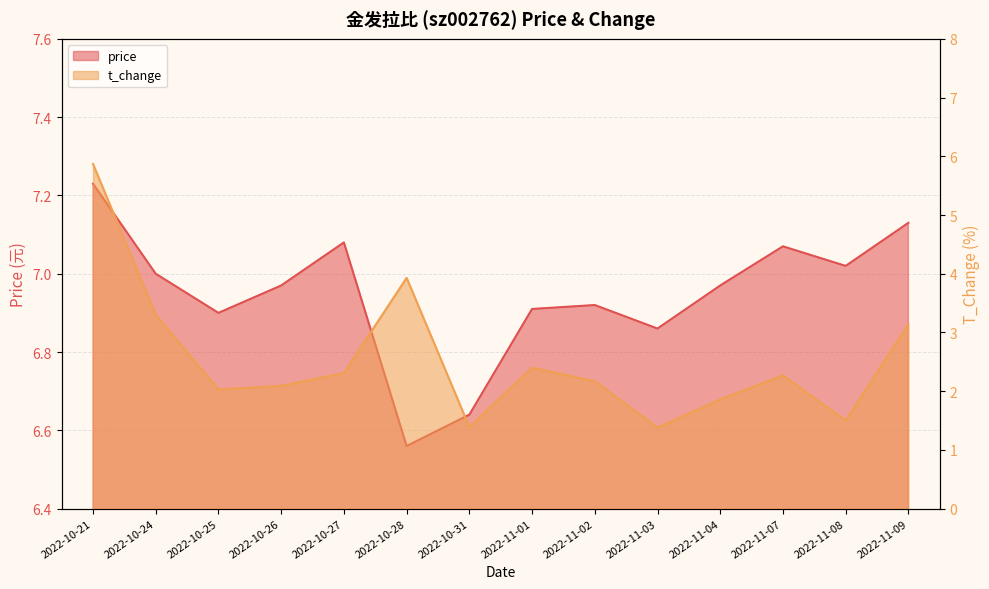

Does the chart display data point markers on the line(s)?

No